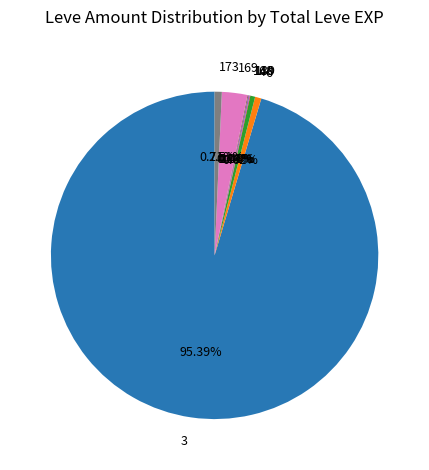

Combined, do 173 and 6 account for over 50%?

No